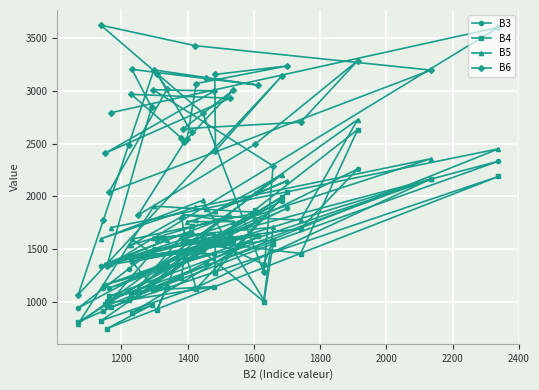

What is the value of the B6 point at the 7th from the left?

2794